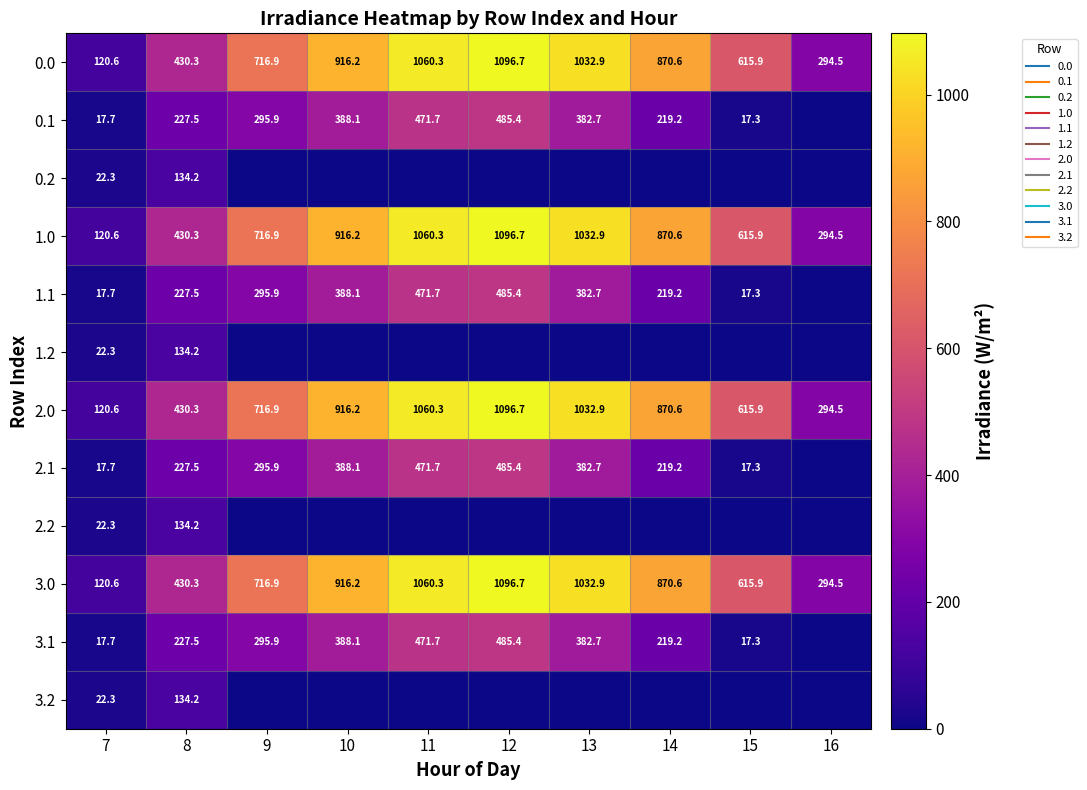

What is the sum of the 1.0 values at 14 and 8?

1300.9